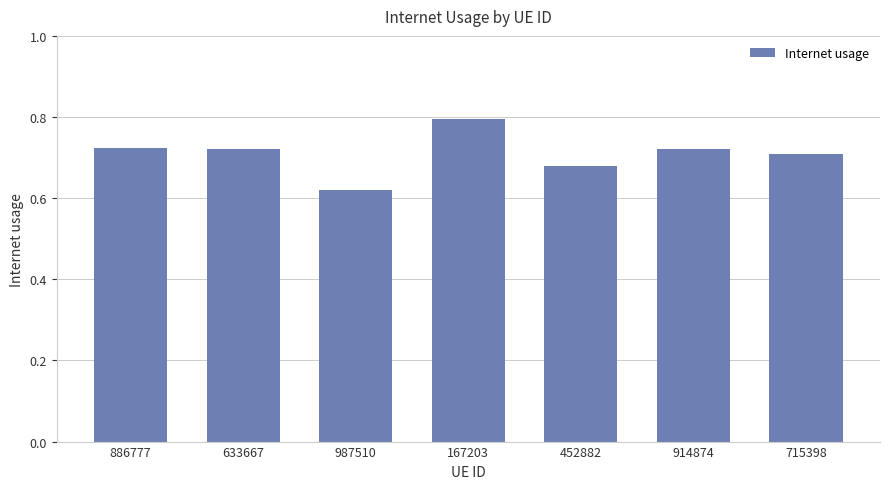

Does the chart contain stacked bars?

No